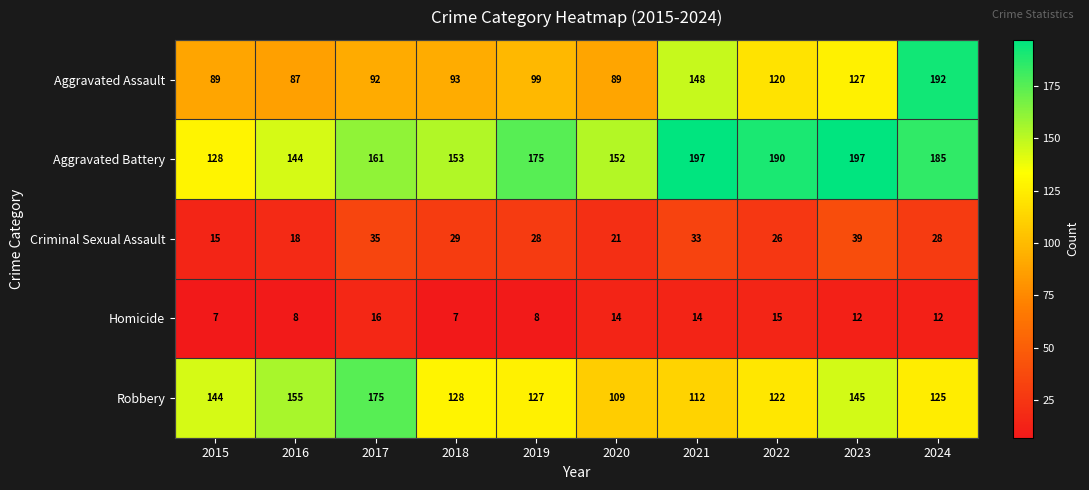

Rank the series at 2021 from lowest to highest value.

Homicide, Criminal Sexual Assault, Robbery, Aggravated Assault, Aggravated Battery